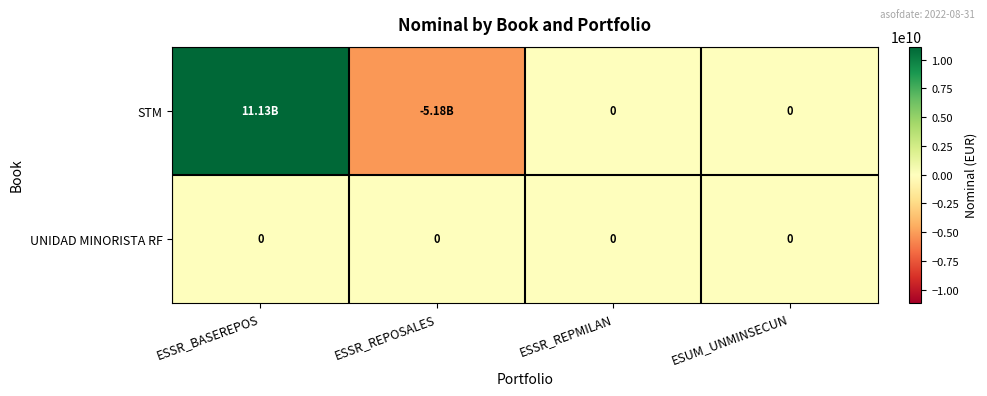

At which label is STM closest to 2976226000?

ESSR_REPMILAN